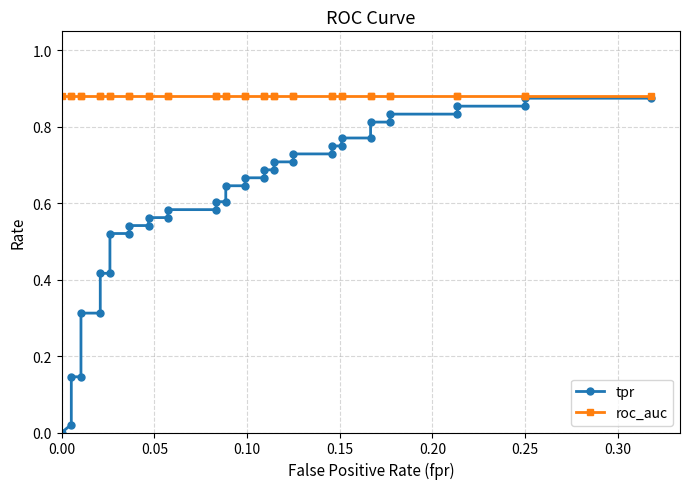

Reading right to left, transcribe all the data shown in this chart.

tpr: 0.9	0.9	0.9	0.9	0.8	0.8	0.8	0.8	0.8	0.8	0.8	0.8	0.7	0.7	0.7	0.7	0.7	0.7	0.7	0.7	0.6	0.6	0.6	0.6	0.6	0.6	0.6	0.6	0.5	0.5	0.5	0.5	0.4	0.4	0.3	0.3	0.1	0.1	0.0	0.0
roc_auc: 0.9	0.9	0.9	0.9	0.9	0.9	0.9	0.9	0.9	0.9	0.9	0.9	0.9	0.9	0.9	0.9	0.9	0.9	0.9	0.9	0.9	0.9	0.9	0.9	0.9	0.9	0.9	0.9	0.9	0.9	0.9	0.9	0.9	0.9	0.9	0.9	0.9	0.9	0.9	0.9